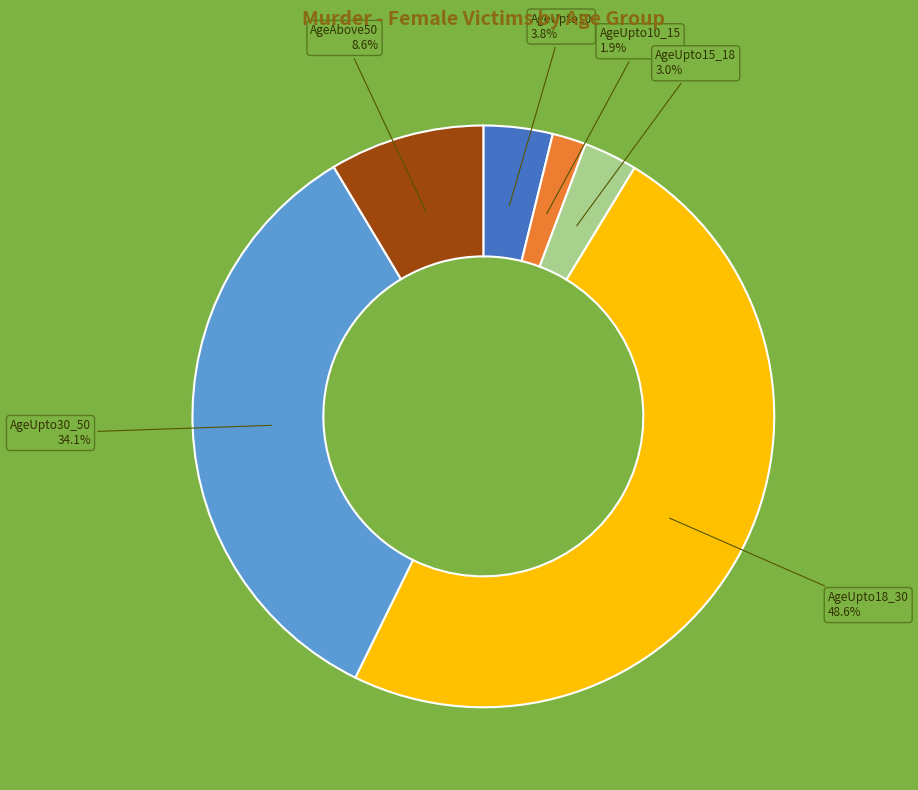

To the nearest percent, what portion does AgeUpto15_18 represent?

3%